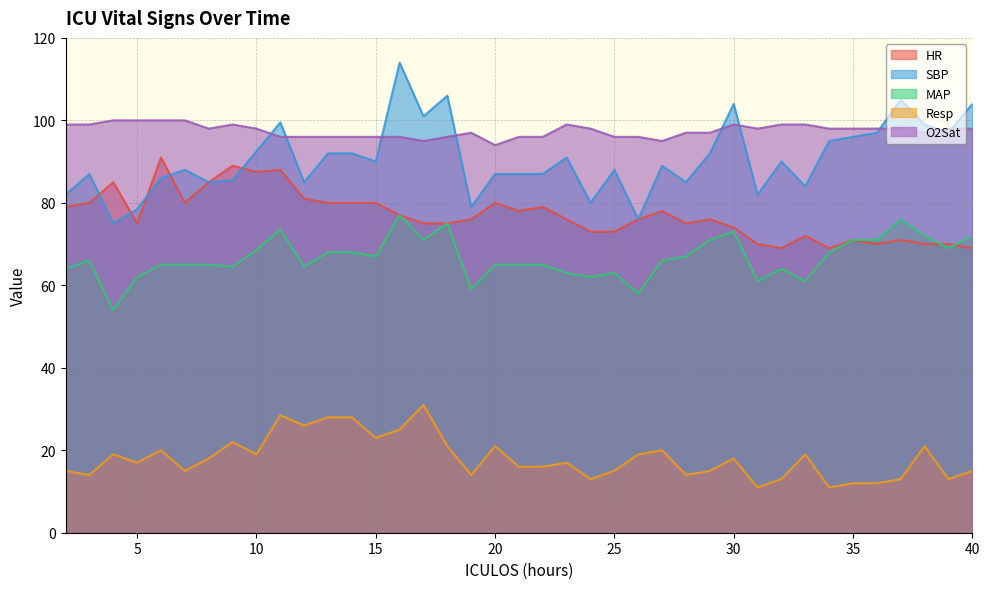

In MAP, how many points are lower than both neighbors (excluding endpoints)?

11